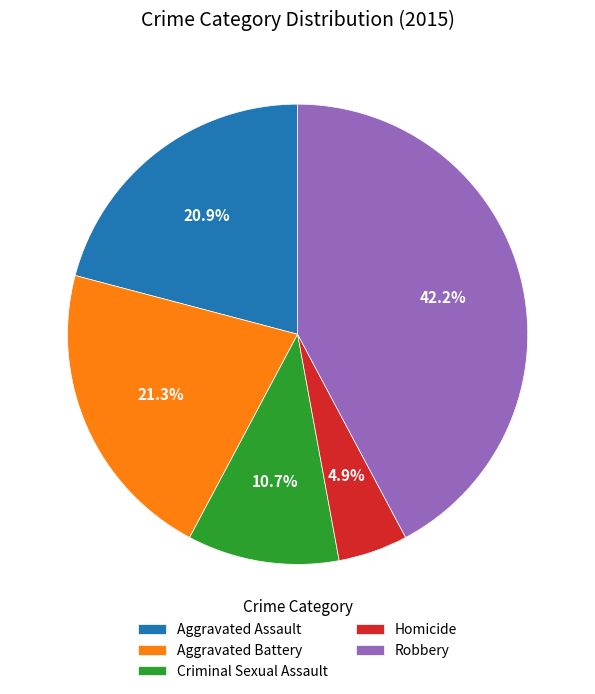

How many segments does this pie chart have?

5